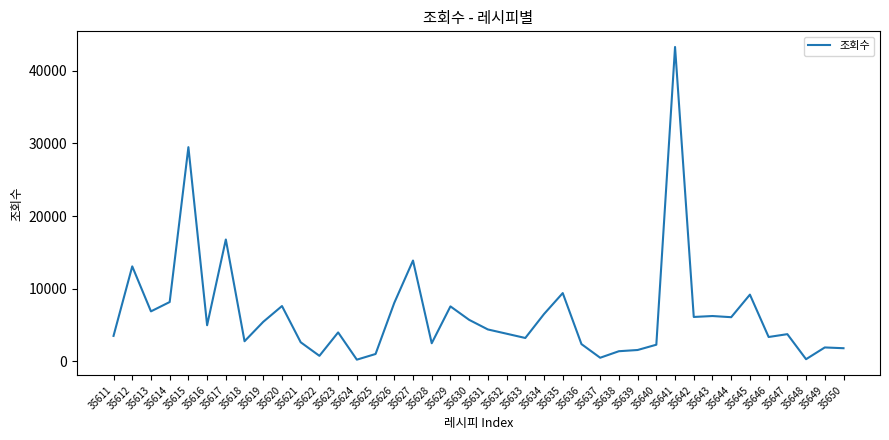

Read the value at 35639, to the nearest 10.

1560